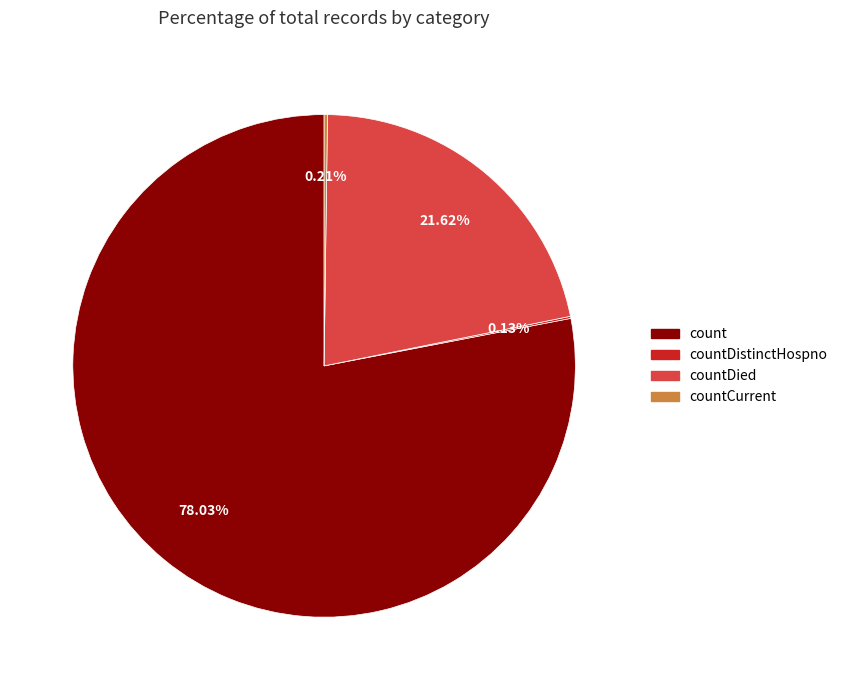

Is there a majority slice in this chart?

Yes